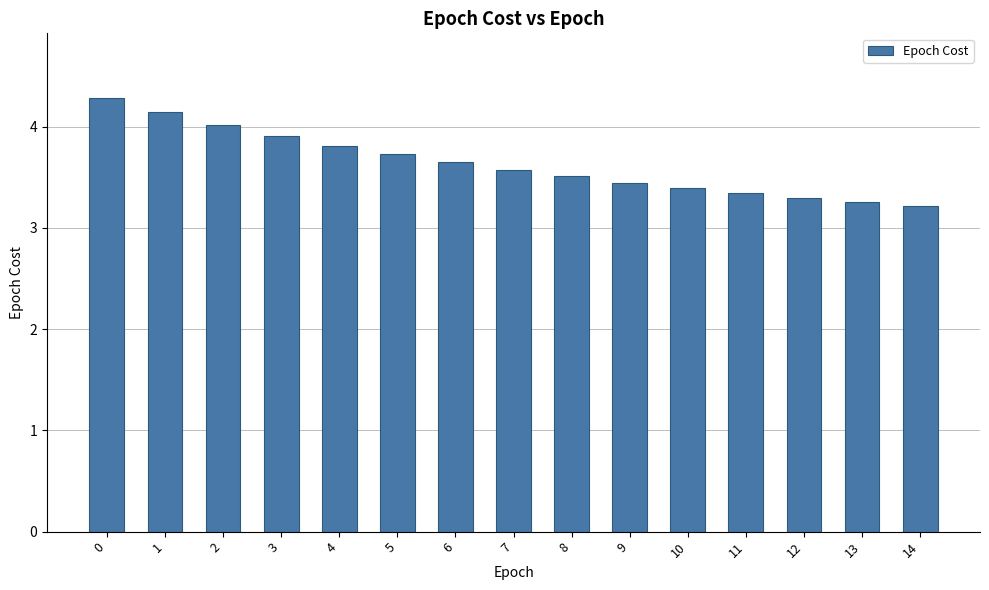

What is the greatest value displayed?

4.3